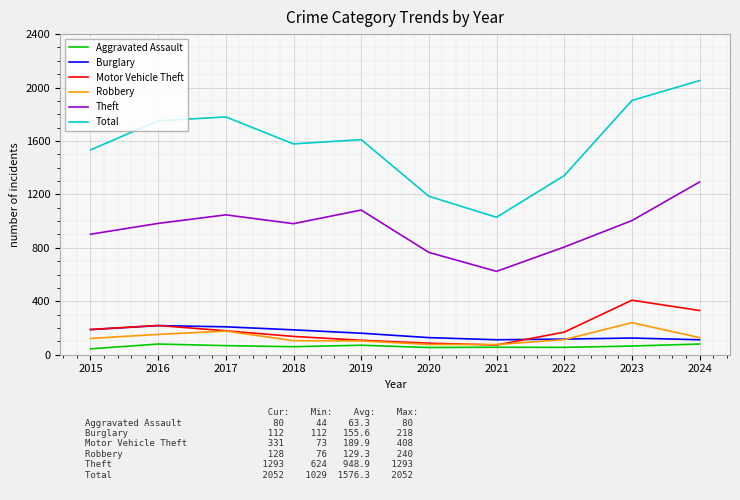

Rank the categories by Total value from lowest to highest.

2021, 2020, 2022, 2015, 2018, 2019, 2016, 2017, 2023, 2024